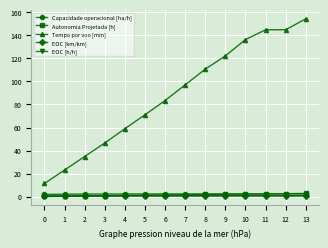

The value of Capacidade operacional [ha/h] at 11 is 2.5. True or false?

True